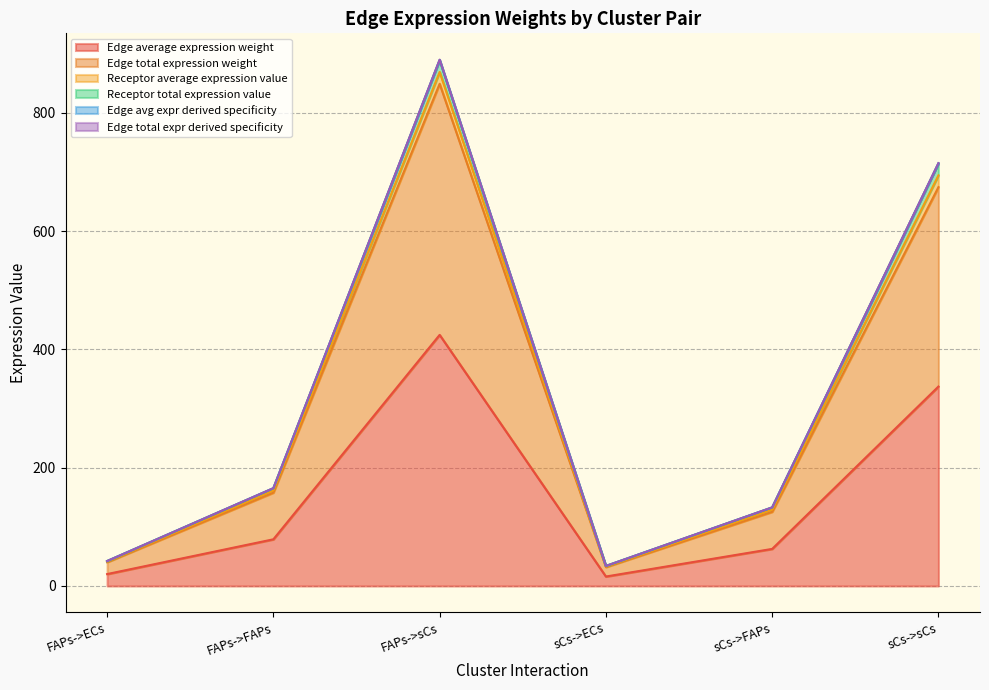

Rank the series by their maximum value, from lowest to highest.

Edge average expression weight, Edge total expression weight, Edge avg expr derived specificity, Receptor average expression value, Receptor total expression value, Edge total expr derived specificity